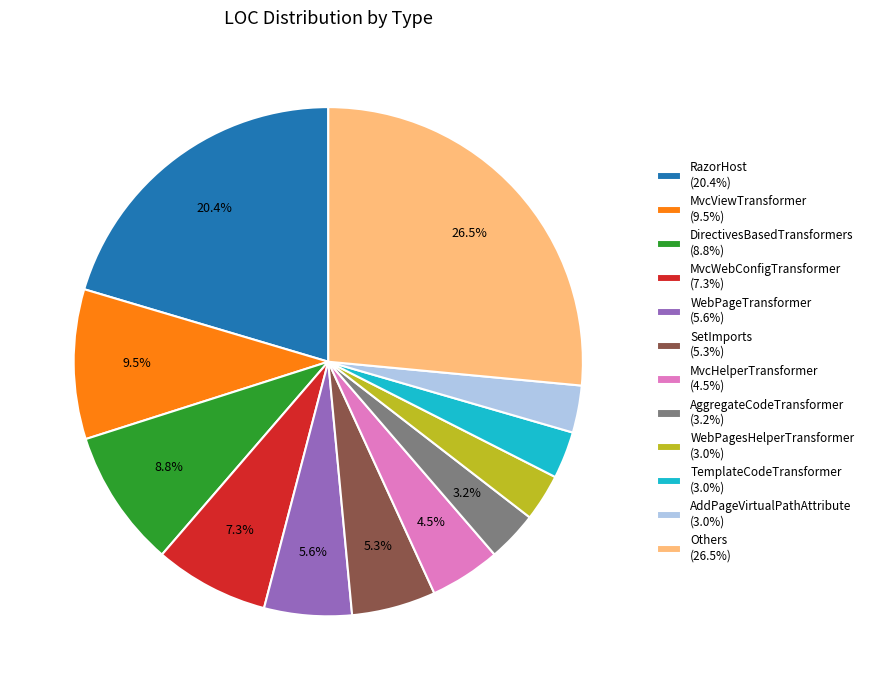

Approximately how many times larger is the value at AggregateCodeTransformer (3.2%) compared to MvcHelperTransformer (4.5%)?

0.7